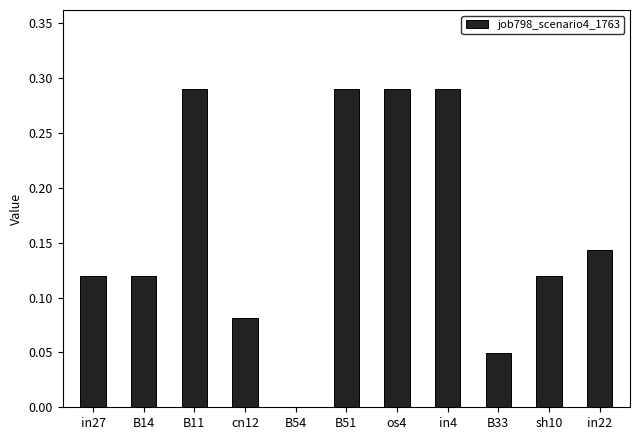

What is the sum of all values?

1.8